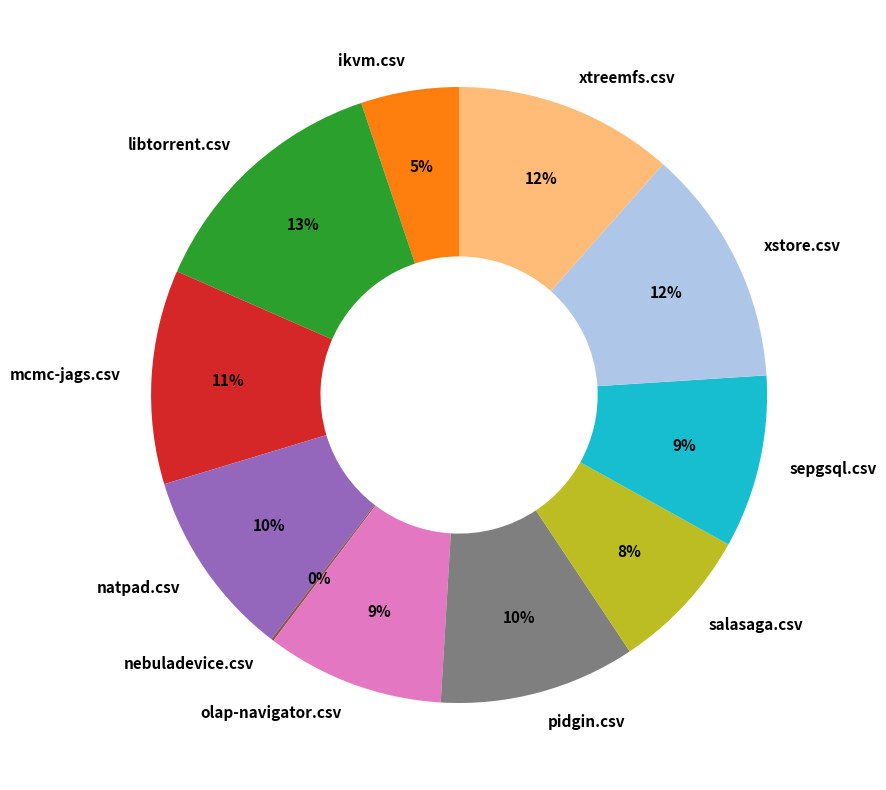

What percentage is the salasaga.csv slice, to the nearest percent?

8%